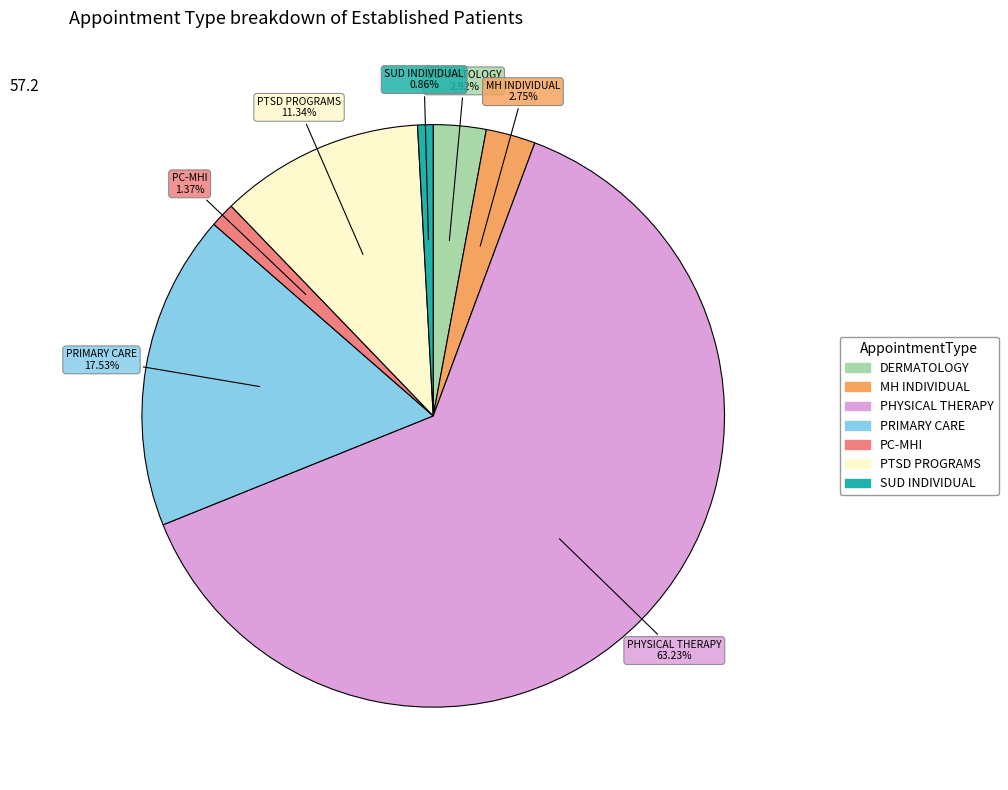

Count the number of slices in the pie.

7